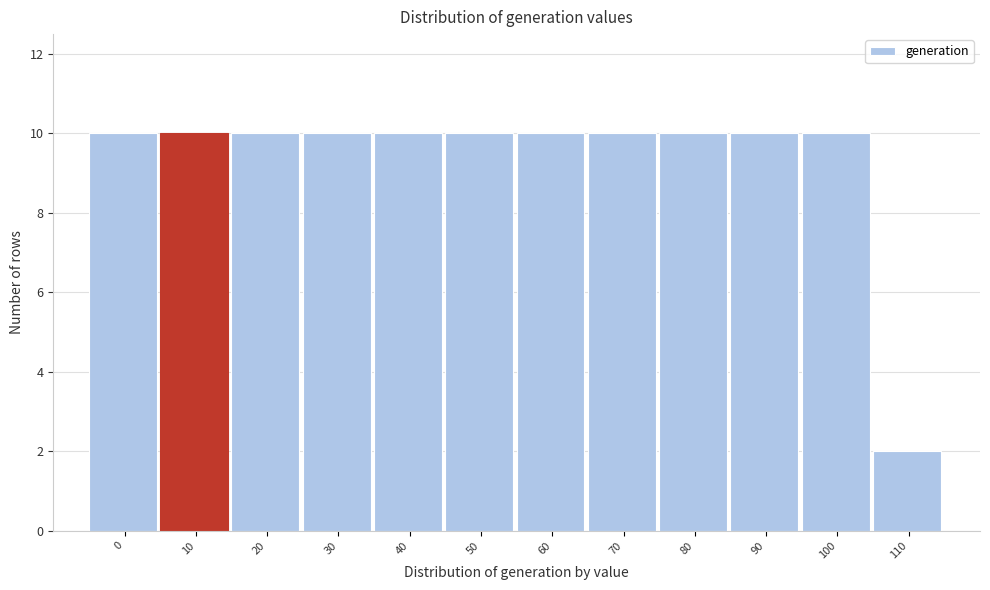

Reading left to right, transcribe all the data shown in this chart.

0=10	10=10	20=10	30=10	40=10	50=10	60=10	70=10	80=10	90=10	100=10	110=2